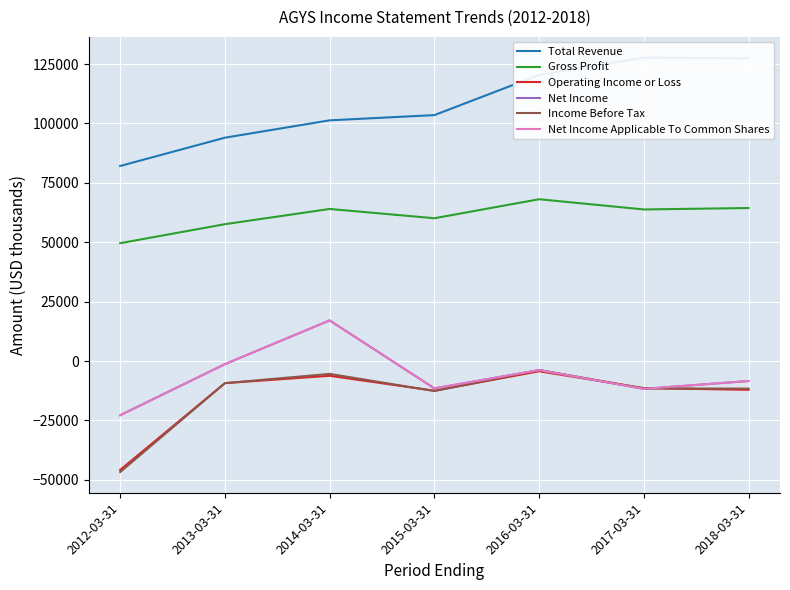

What is the maximum value shown in the chart?

127700